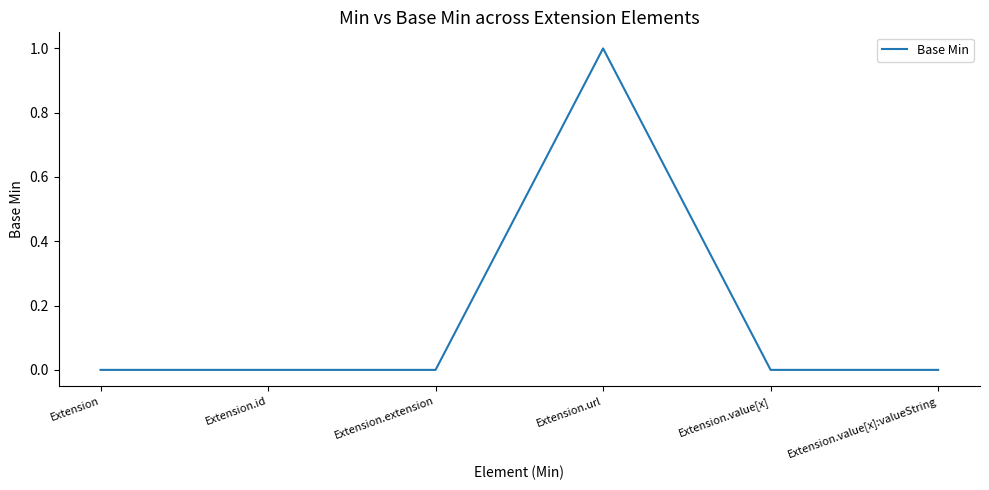

True or false: there are more than 0 points higher than both neighbors.

True